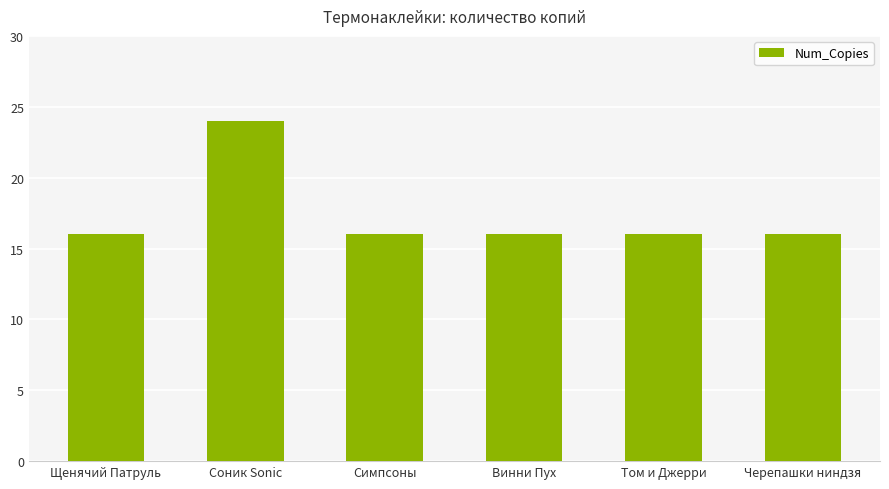

Which has a higher value, Симпсоны or Соник Sonic?

Соник Sonic